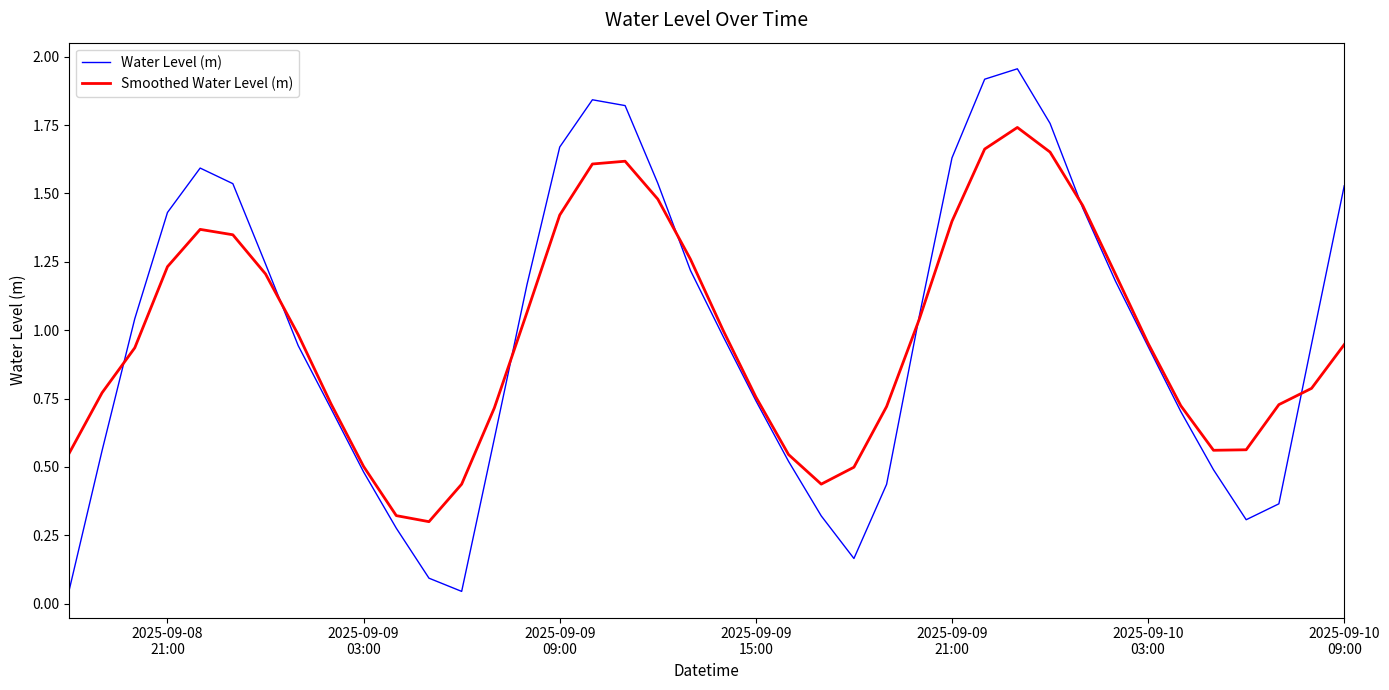

Rank the series by their maximum value, from lowest to highest.

Smoothed Water Level (m), Water Level (m)